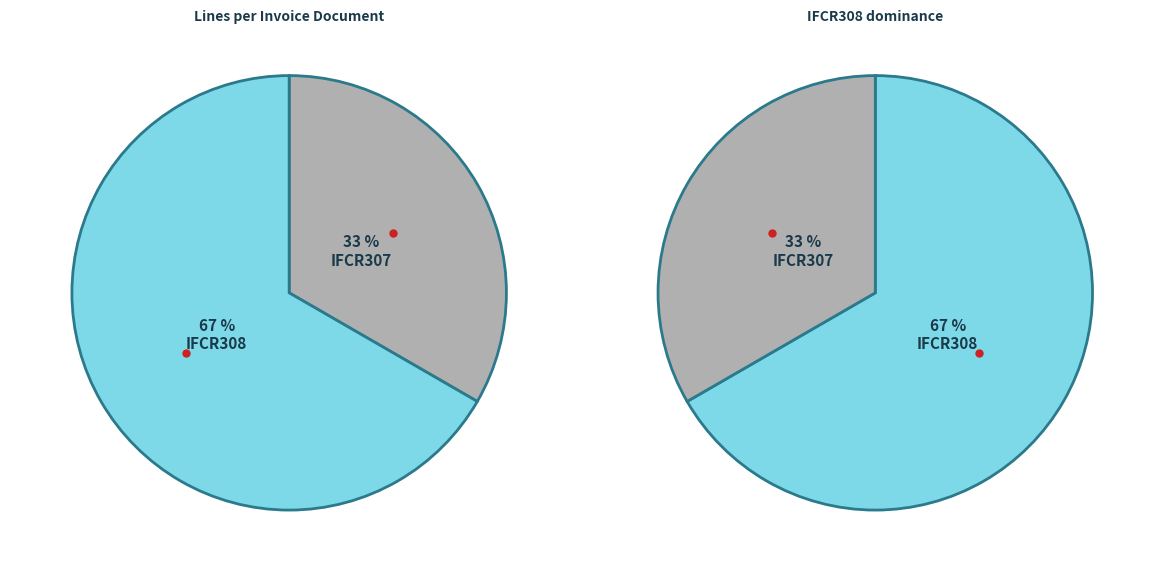

What portion of the pie excludes IFCR307?

66.7%